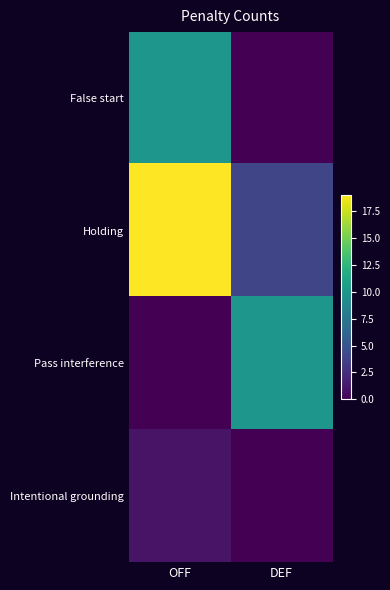

Count the number of data series in this chart.

4